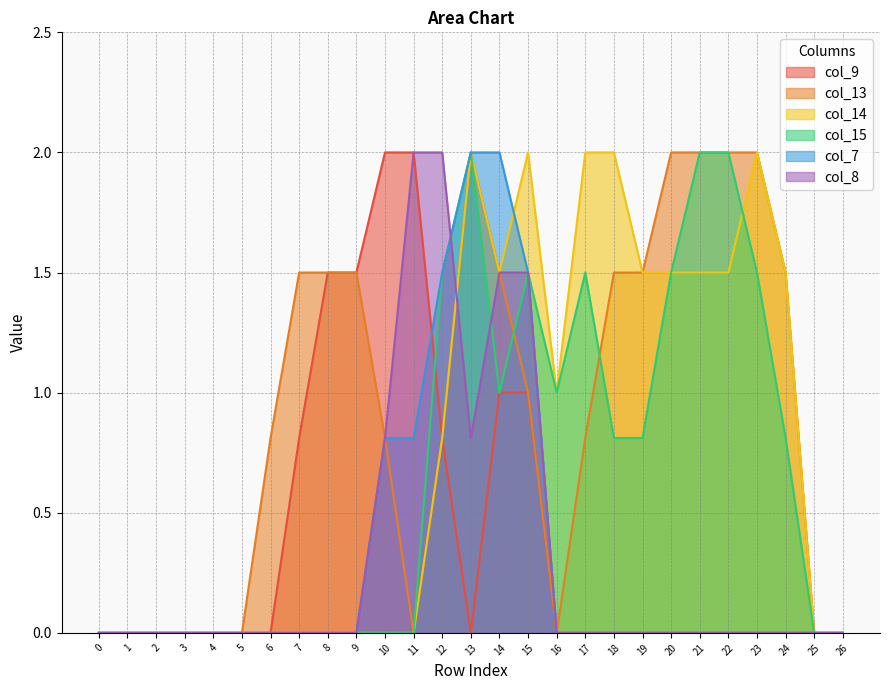

Reading right to left, list all the values displayed in this chart.

col_9: 26=0.0	25=0.0	24=0.0	23=0.0	22=0.0	21=0.0	20=0.0	19=0.0	18=0.0	17=0.0	16=0.0	15=1.0	14=1.0	13=0.0	12=0.8	11=2.0	10=2.0	9=1.5	8=1.5	7=0.8	6=0.0	5=0.0	4=0.0	3=0.0	2=0.0	1=0.0	0=0.0
col_13: 26=0.0	25=0.0	24=1.5	23=2.0	22=2.0	21=2.0	20=2.0	19=1.5	18=1.5	17=0.8	16=0.0	15=1.0	14=1.5	13=2.0	12=0.8	11=0.0	10=0.8	9=1.5	8=1.5	7=1.5	6=0.8	5=0.0	4=0.0	3=0.0	2=0.0	1=0.0	0=0.0
col_14: 26=0.0	25=0.0	24=1.5	23=2.0	22=1.5	21=1.5	20=1.5	19=1.5	18=2.0	17=2.0	16=1.0	15=2.0	14=1.5	13=2.0	12=0.8	11=0.0	10=0.0	9=0.0	8=0.0	7=0.0	6=0.0	5=0.0	4=0.0	3=0.0	2=0.0	1=0.0	0=0.0
col_15: 26=0.0	25=0.0	24=0.8	23=1.5	22=2.0	21=2.0	20=1.5	19=0.8	18=0.8	17=1.5	16=1.0	15=1.5	14=1.0	13=2.0	12=1.5	11=0.0	10=0.0	9=0.0	8=0.0	7=0.0	6=0.0	5=0.0	4=0.0	3=0.0	2=0.0	1=0.0	0=0.0
col_7: 26=0.0	25=0.0	24=0.0	23=0.0	22=0.0	21=0.0	20=0.0	19=0.0	18=0.0	17=0.0	16=0.0	15=1.5	14=2.0	13=2.0	12=1.5	11=0.8	10=0.8	9=0.0	8=0.0	7=0.0	6=0.0	5=0.0	4=0.0	3=0.0	2=0.0	1=0.0	0=0.0
col_8: 26=0.0	25=0.0	24=0.0	23=0.0	22=0.0	21=0.0	20=0.0	19=0.0	18=0.0	17=0.0	16=0.0	15=1.5	14=1.5	13=0.8	12=2.0	11=2.0	10=0.8	9=0.0	8=0.0	7=0.0	6=0.0	5=0.0	4=0.0	3=0.0	2=0.0	1=0.0	0=0.0